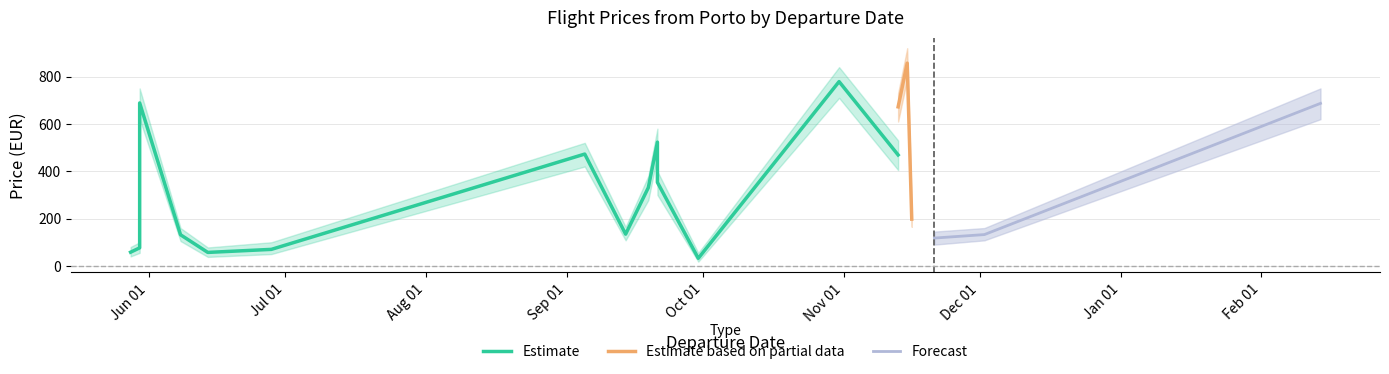

How many values in the Estimate based on partial data series exceed 672?

2